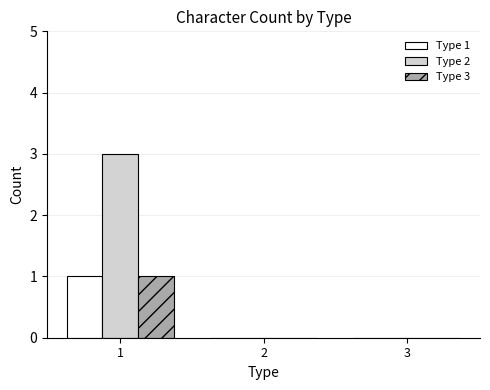

Which series changed the most between 1 and 3?

Type 2